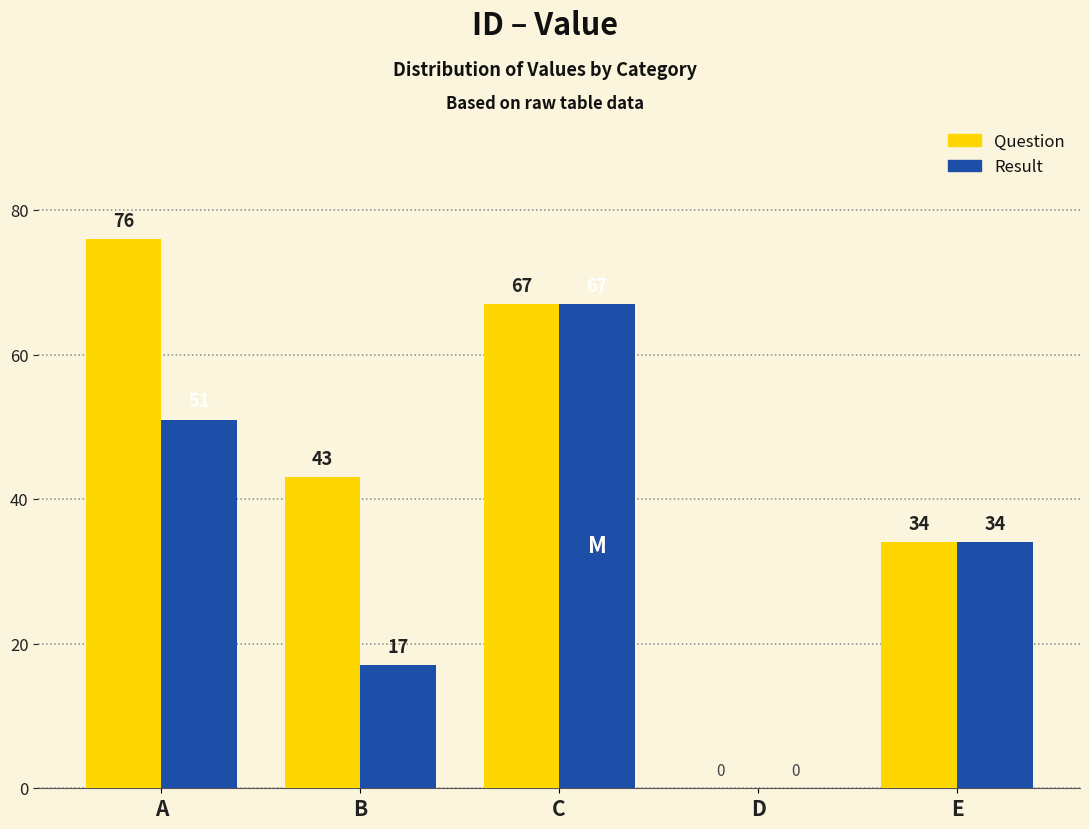

Read the Result value at A.

51